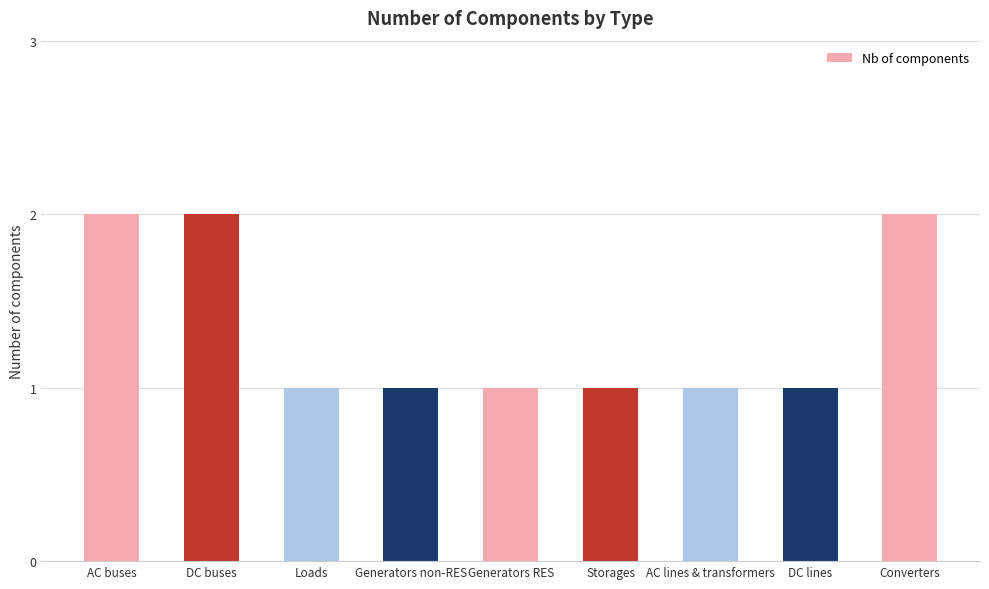

Between Loads and Converters, which is larger?

Converters